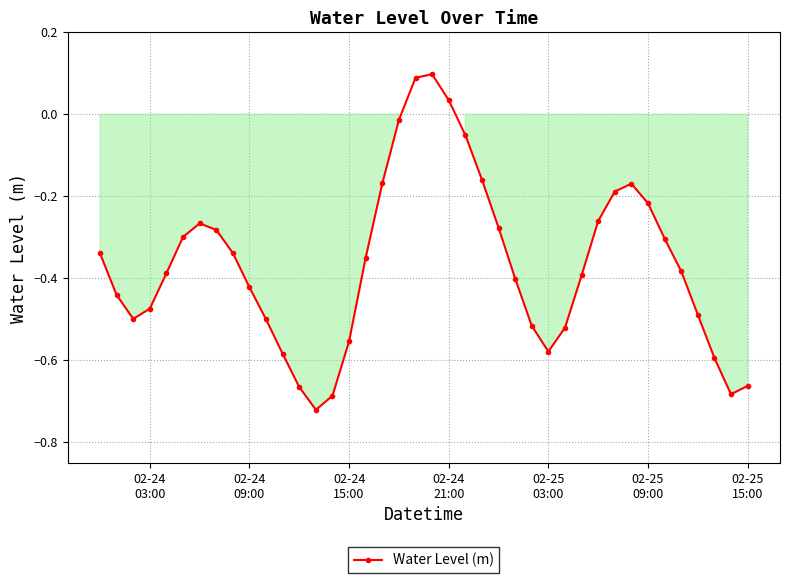

How many positive values are there?

3